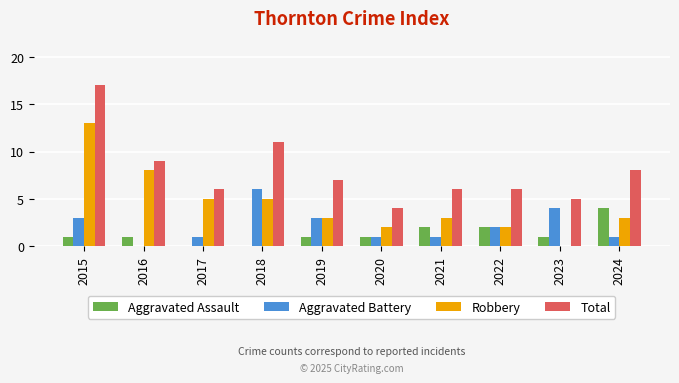

What is the total value across all series at 2022?

12